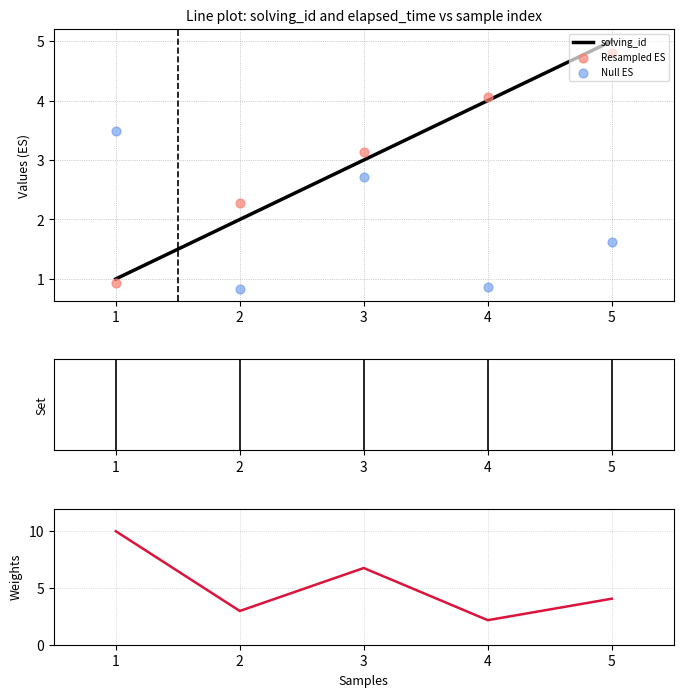

Which series has the largest Y range (max minus min)?

elapsed_time (norm)